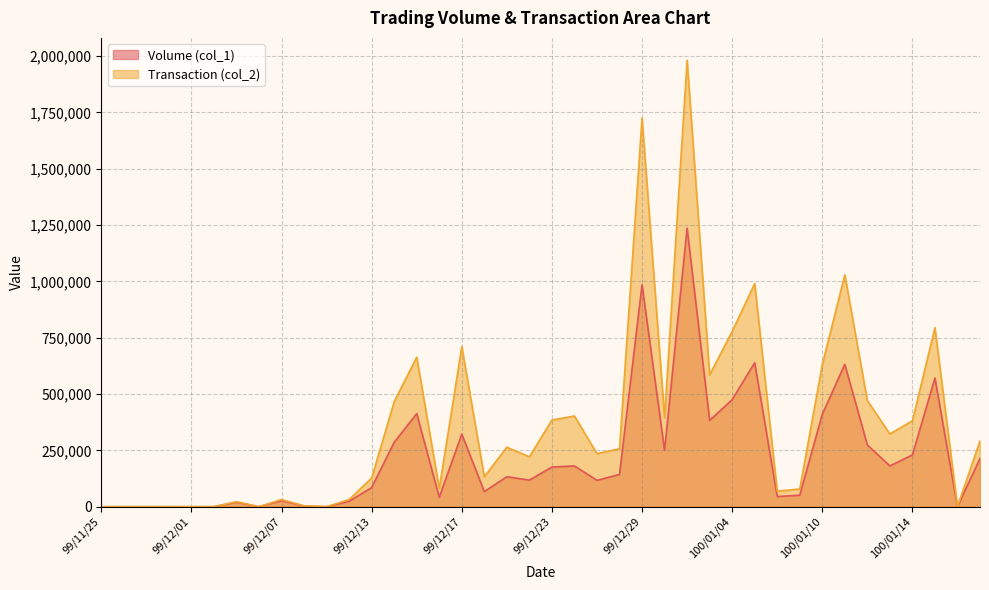

The Transaction (col_2) series shows 550779 at 99/12/23. True or false?

False